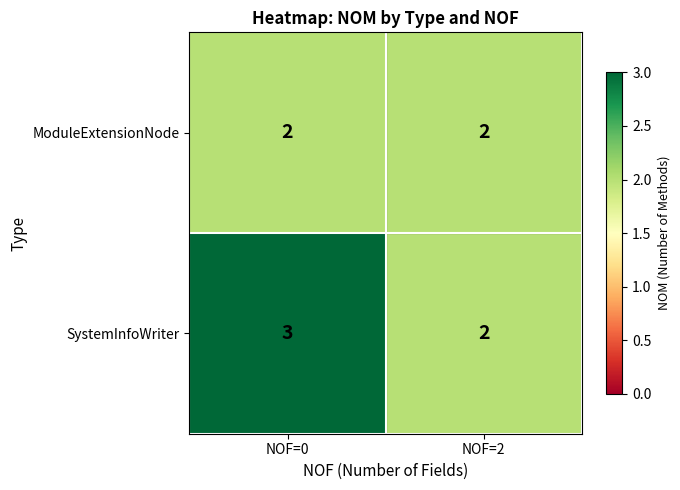

What is the total value across all series at NOF=0?

5